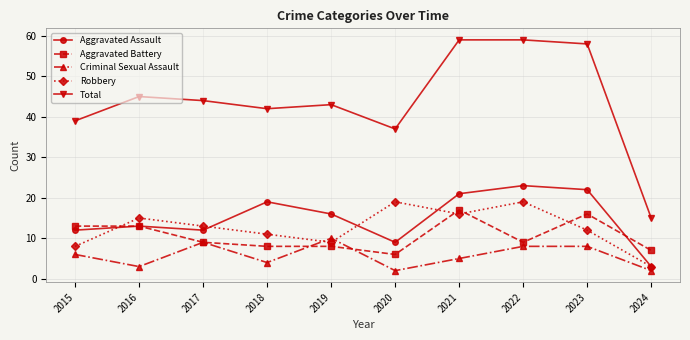

Where is Total nearest to the value 37?

2020